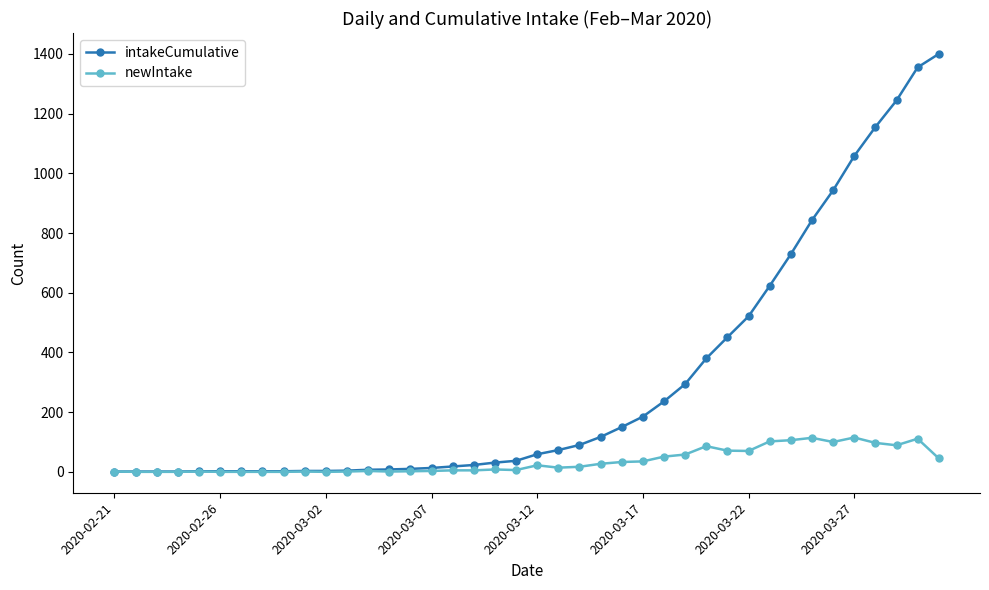

Which series has the largest range (max minus min)?

intakeCumulative